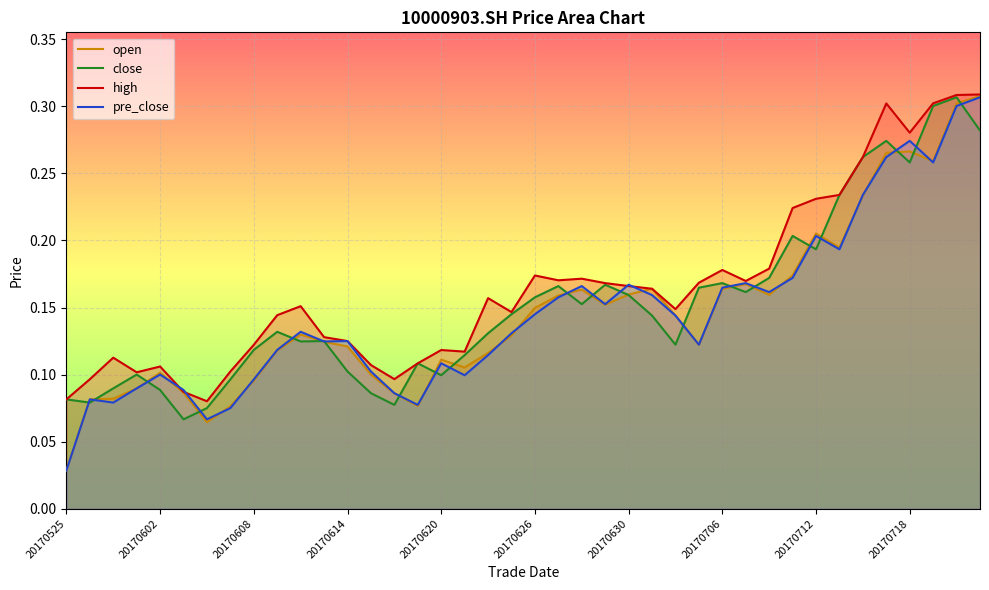

How many intersections are there between pre_close and high?

4